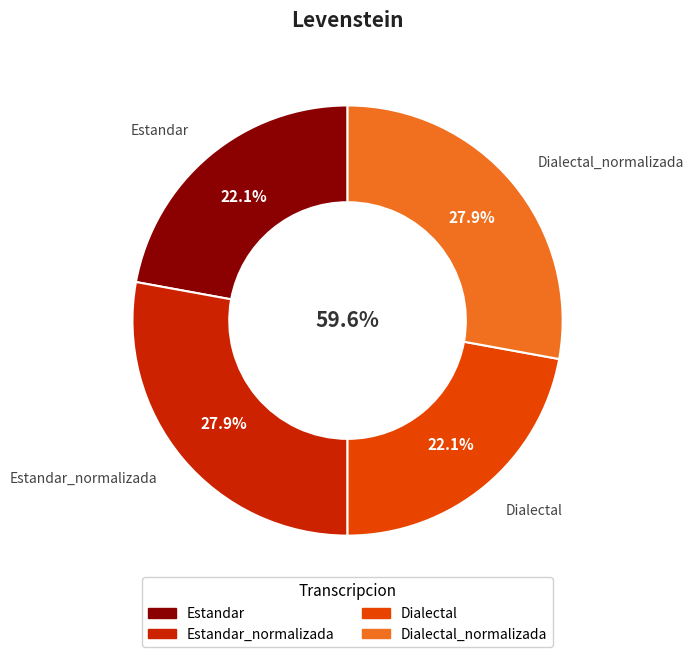

To the nearest percent, what portion does Estandar_normalizada represent?

28%